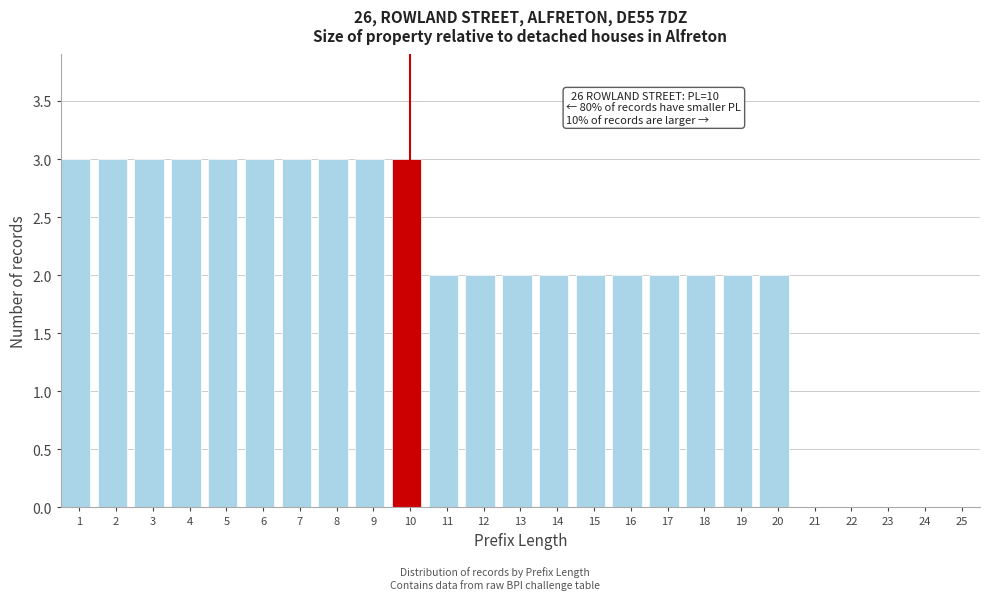

Reading right to left, what are all the values shown in this chart?

25=0	24=0	23=0	22=0	21=0	20=2	19=2	18=2	17=2	16=2	15=2	14=2	13=2	12=2	11=2	10=3	9=3	8=3	7=3	6=3	5=3	4=3	3=3	2=3	1=3